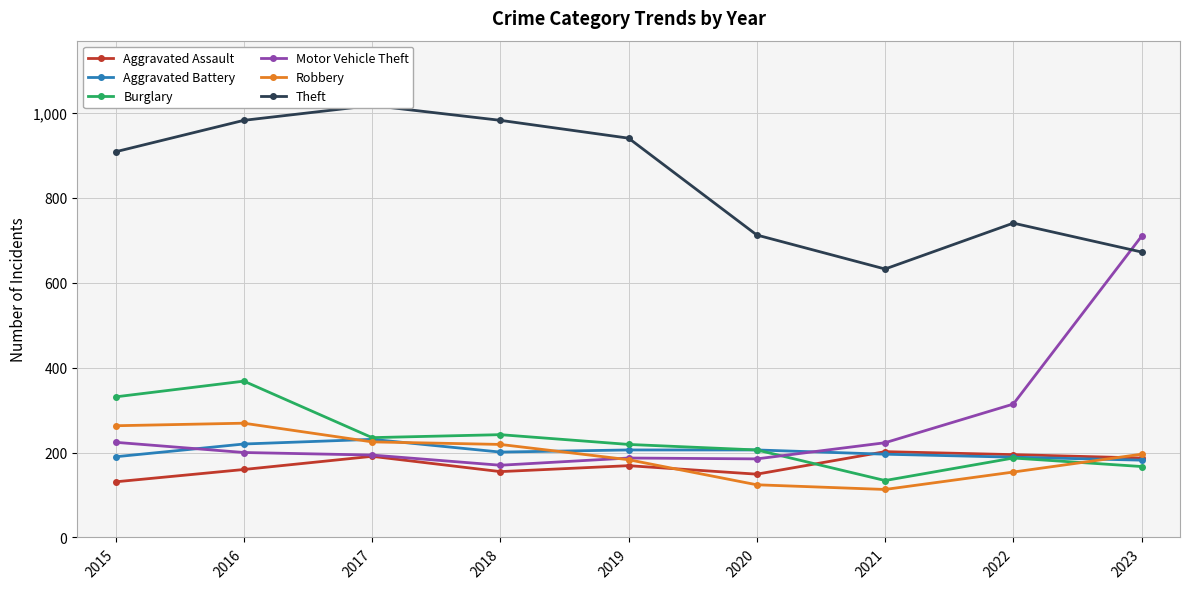

Which series has the largest range (max minus min)?

Motor Vehicle Theft